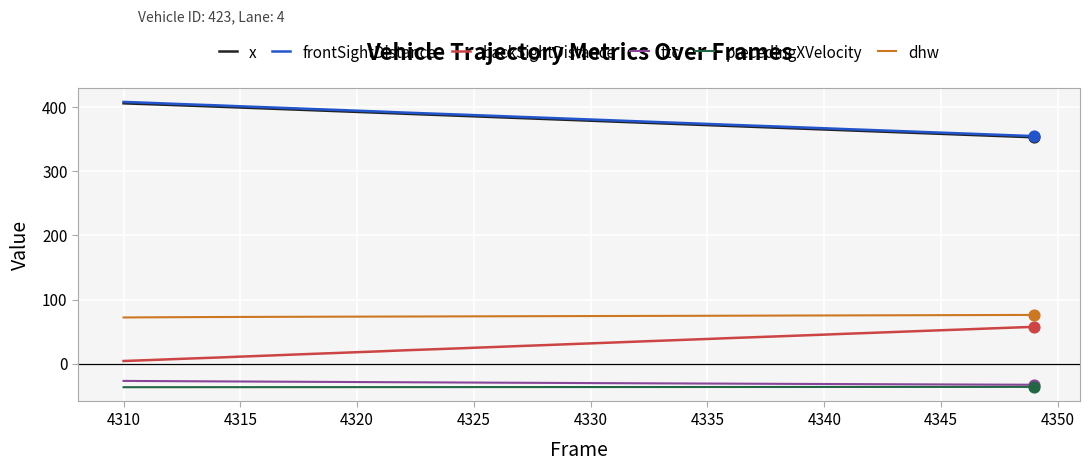

True or false: dhw and backSightDistance intersect in this chart.

False